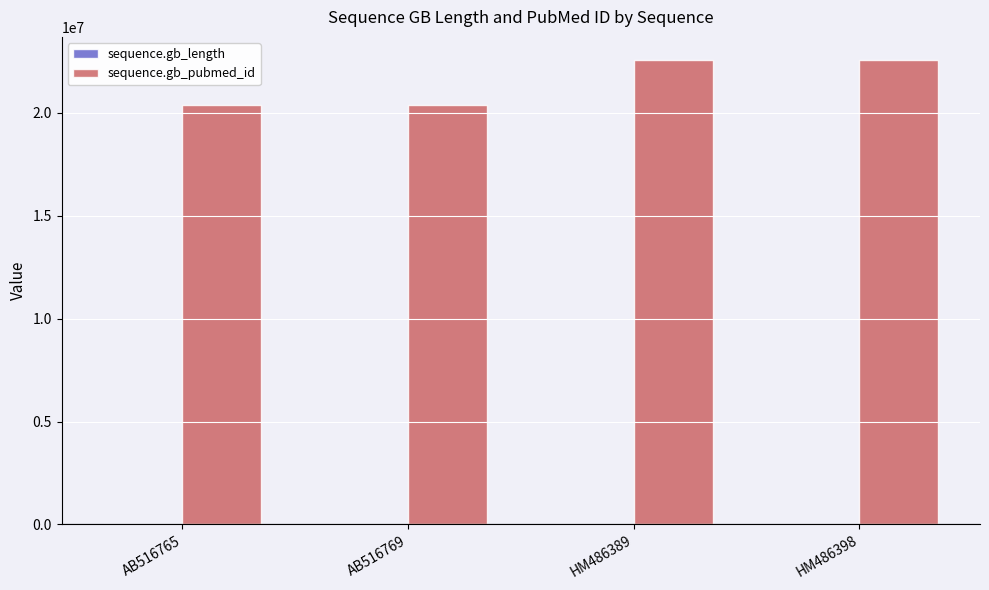

The sequence.gb_pubmed_id series shows 22563518 at HM486389. True or false?

True